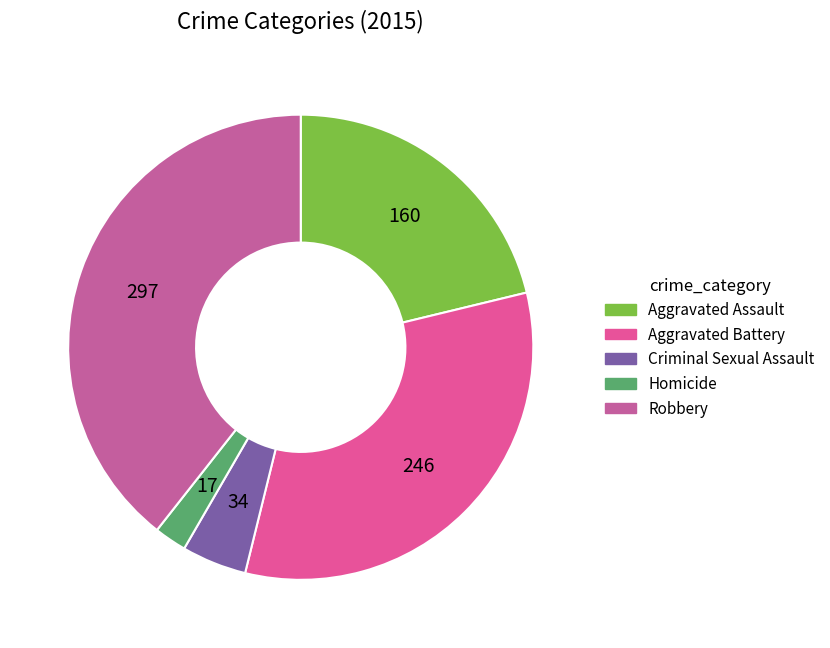

What is the total percentage of Aggravated Assault and Aggravated Battery?

53.8%